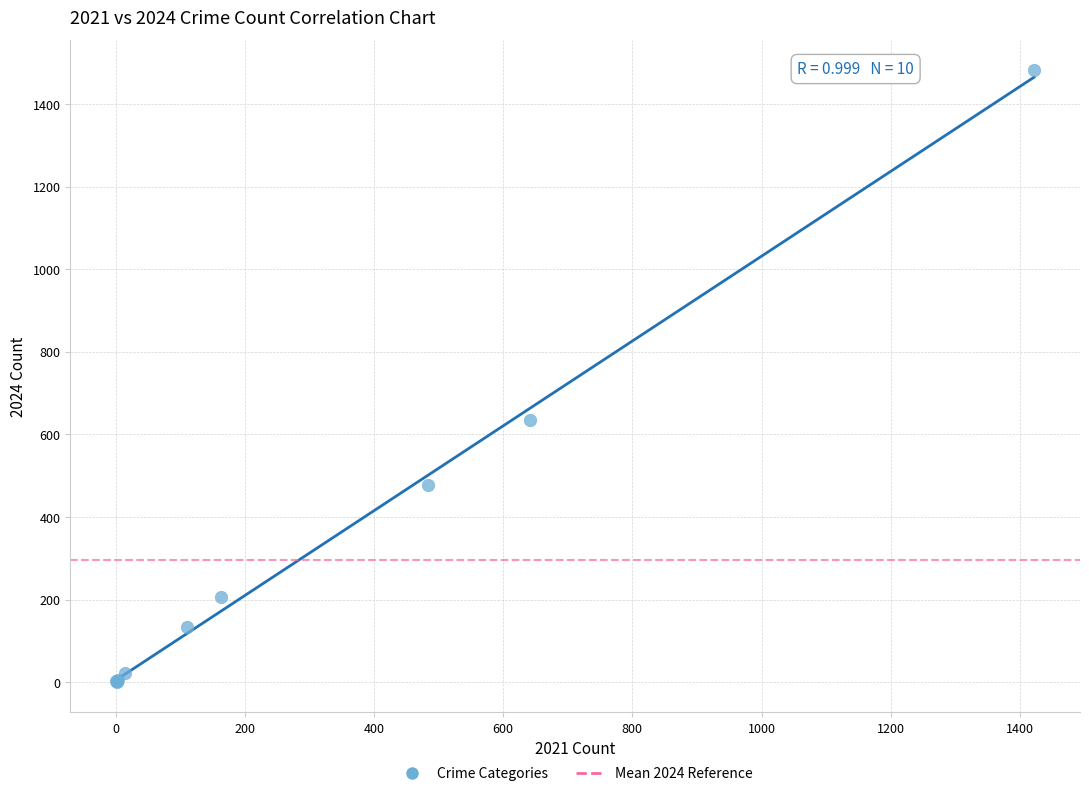

What Y value in the scatter plot is closest to 741?

634